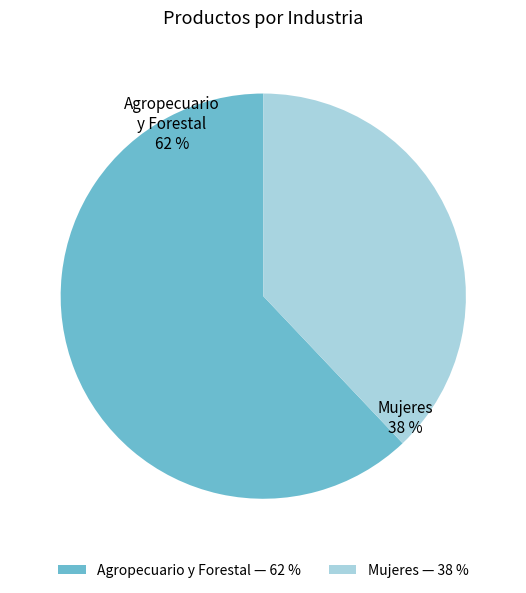

Count the number of slices in the pie.

2